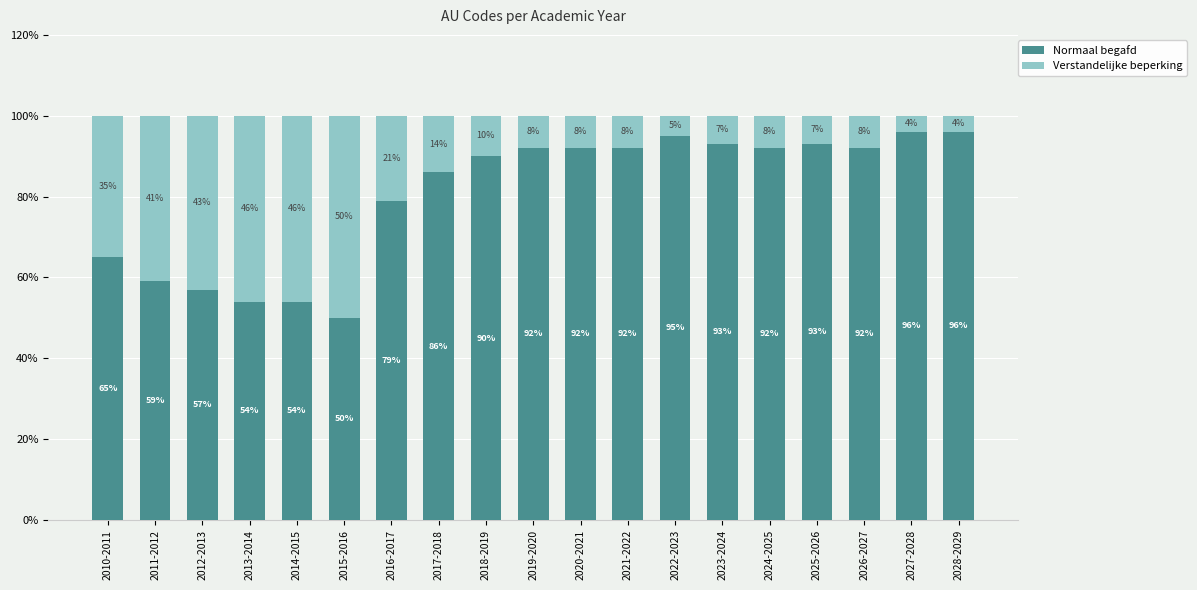

What value does the Normaal begafd series have at 2016-2017, to the nearest 10?

80